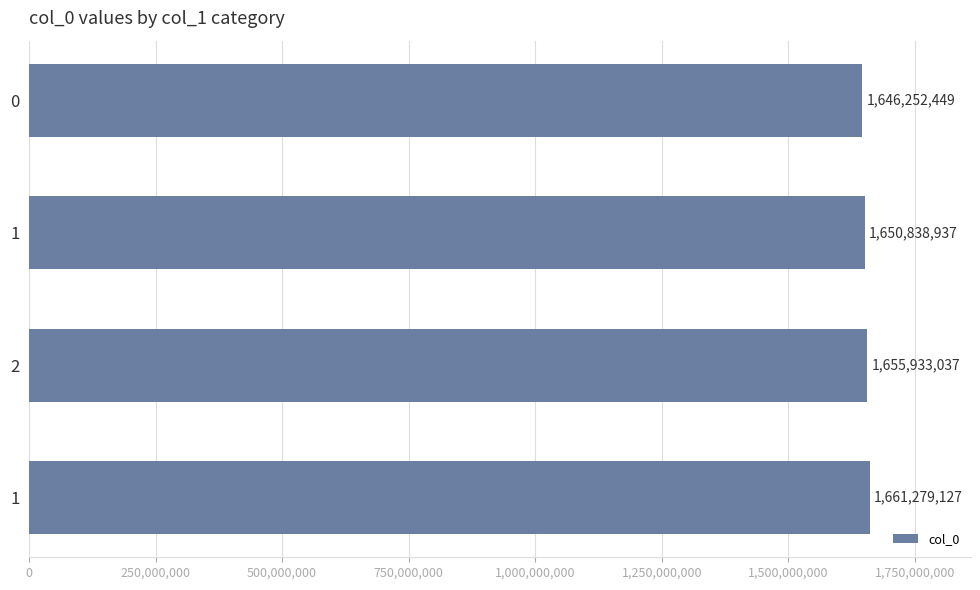

What is the minimum value shown in the chart?

1646252449